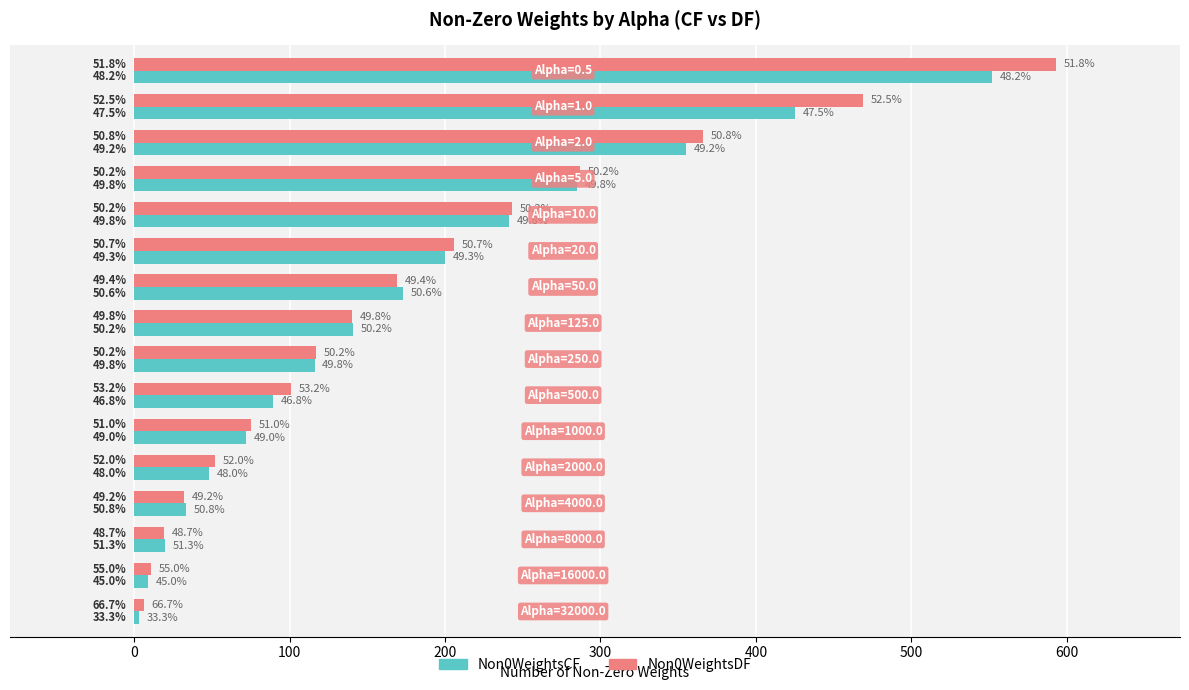

What are all the series names shown in the legend?

Non0WeightsCF, Non0WeightsDF